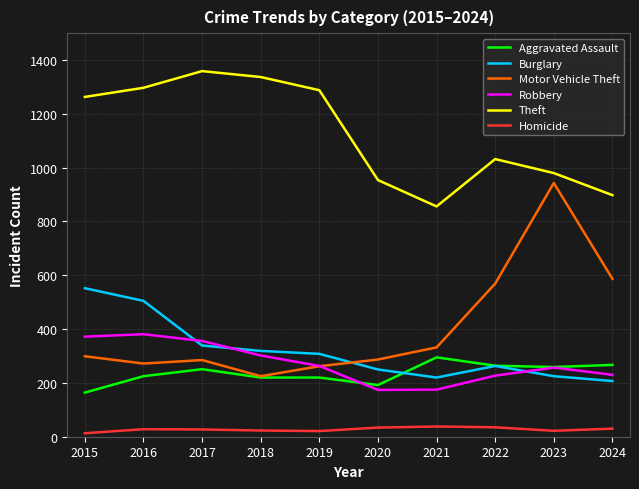

True or false: Robbery has a value of 381 at 2022.

False